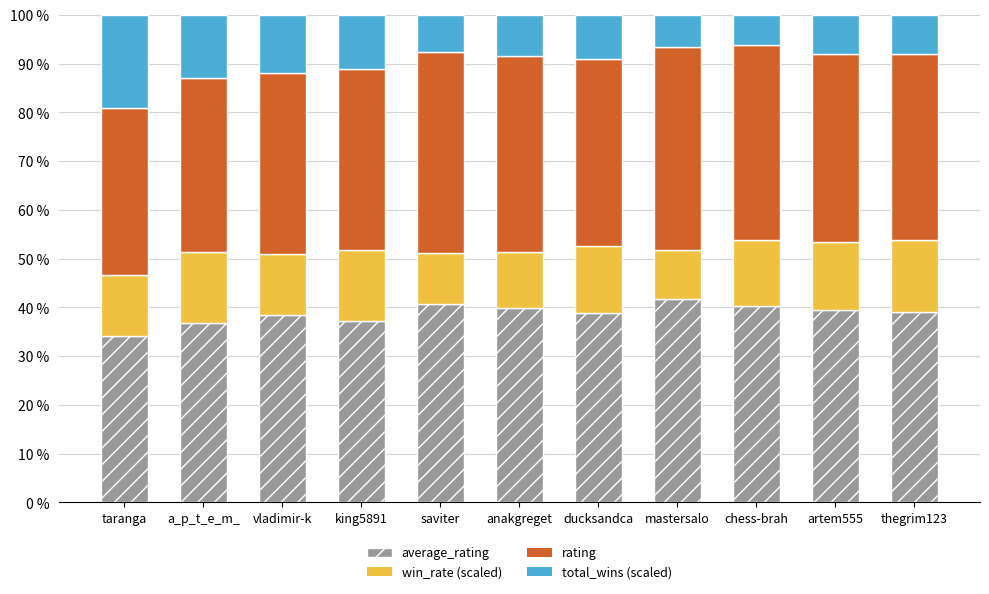

What is the total value across all series at ducksandca?

100.0